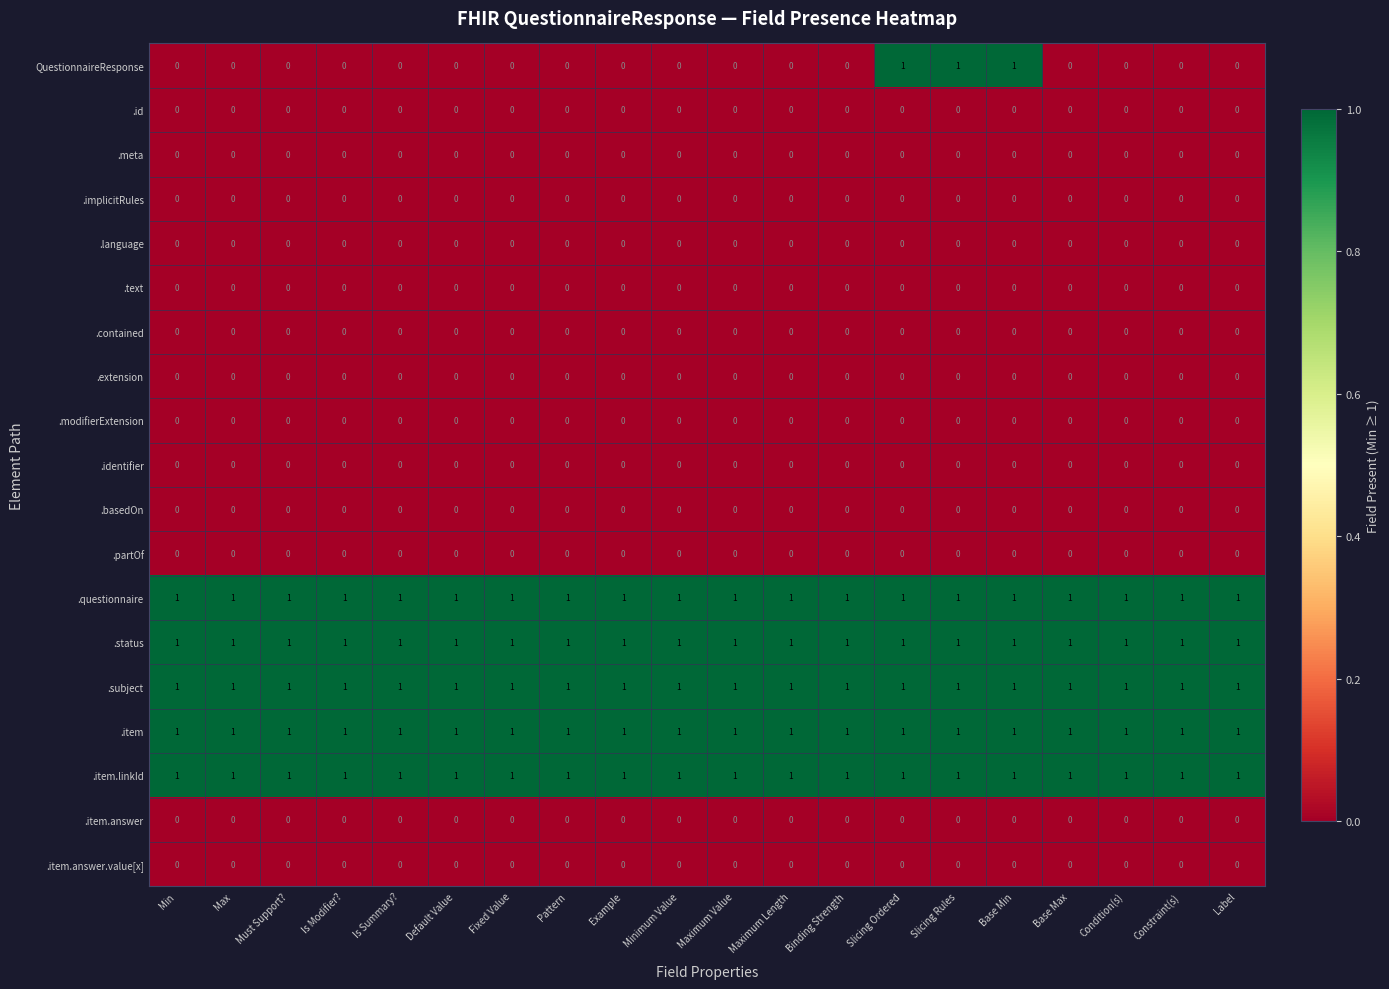

Is it true that .text equals 0 at Slicing Rules?

True